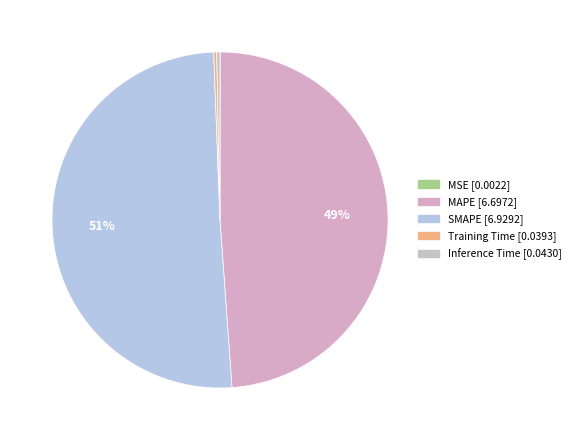

The MSE slice represents 15% of the pie. True or false?

False